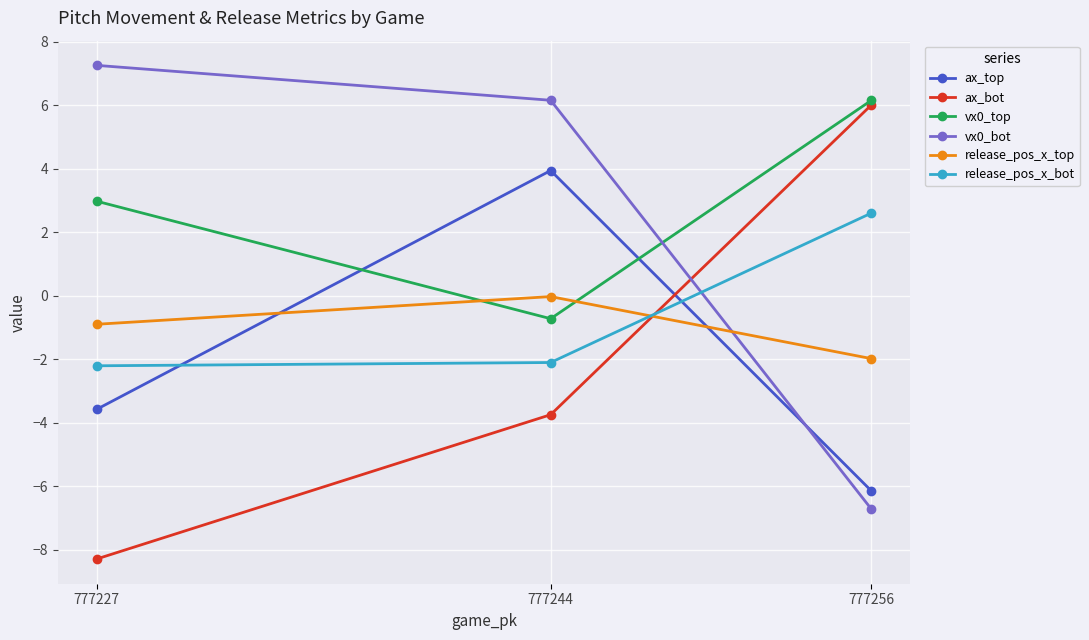

What is the total value across all series at 777244?

3.5